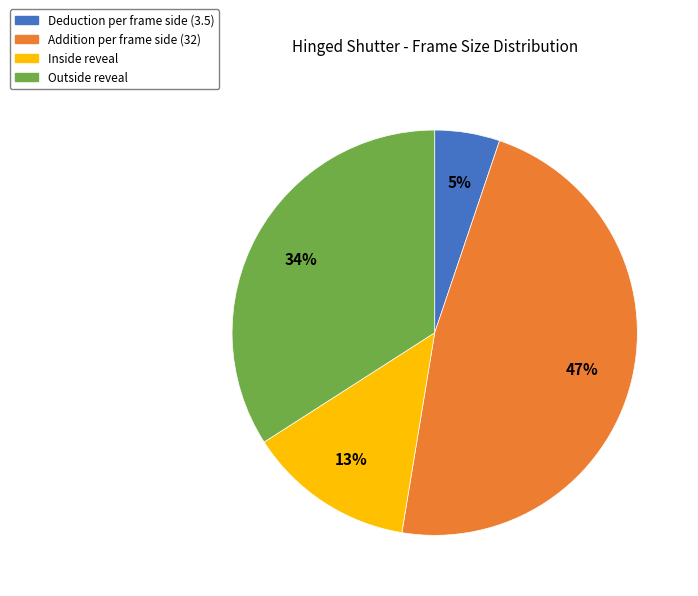

Count the number of slices in the pie.

4